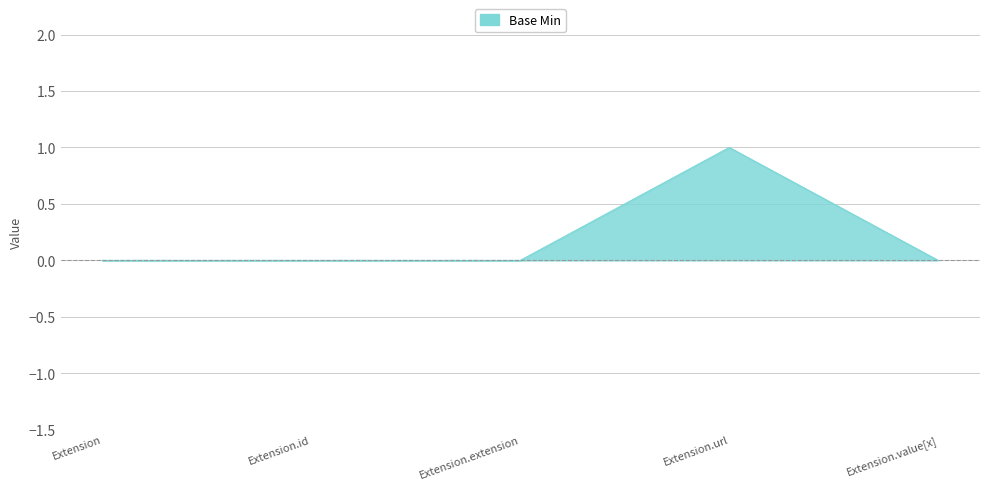

How many interior local peaks (higher than both neighbors) does the data have?

1